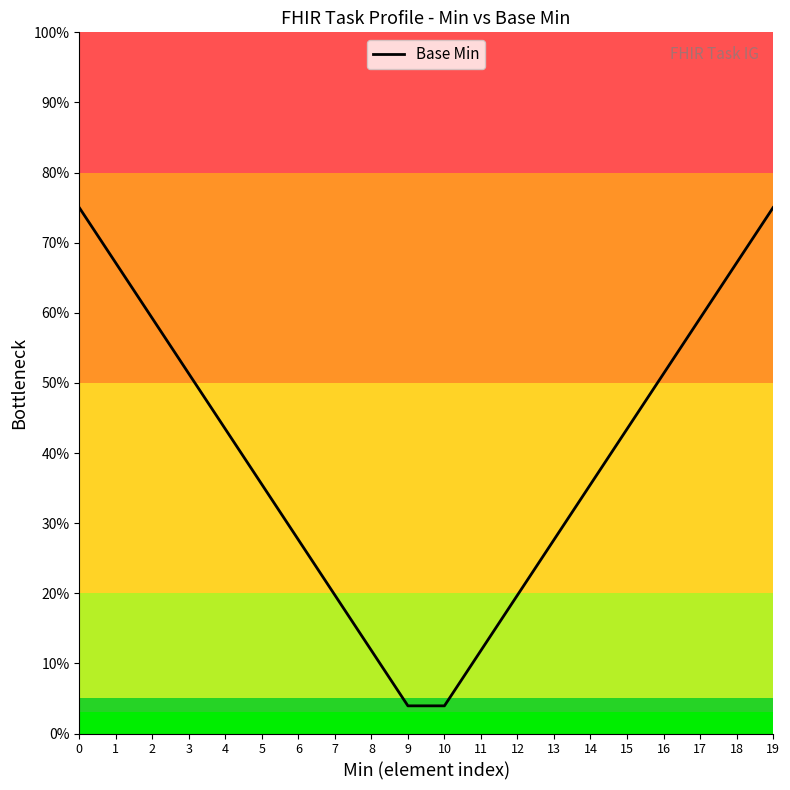

List the labels in order of value, smallest first.

10, 9, 8, 11, 12, 7, 6, 13, 14, 5, 4, 15, 16, 3, 2, 17, 1, 18, 0, 19